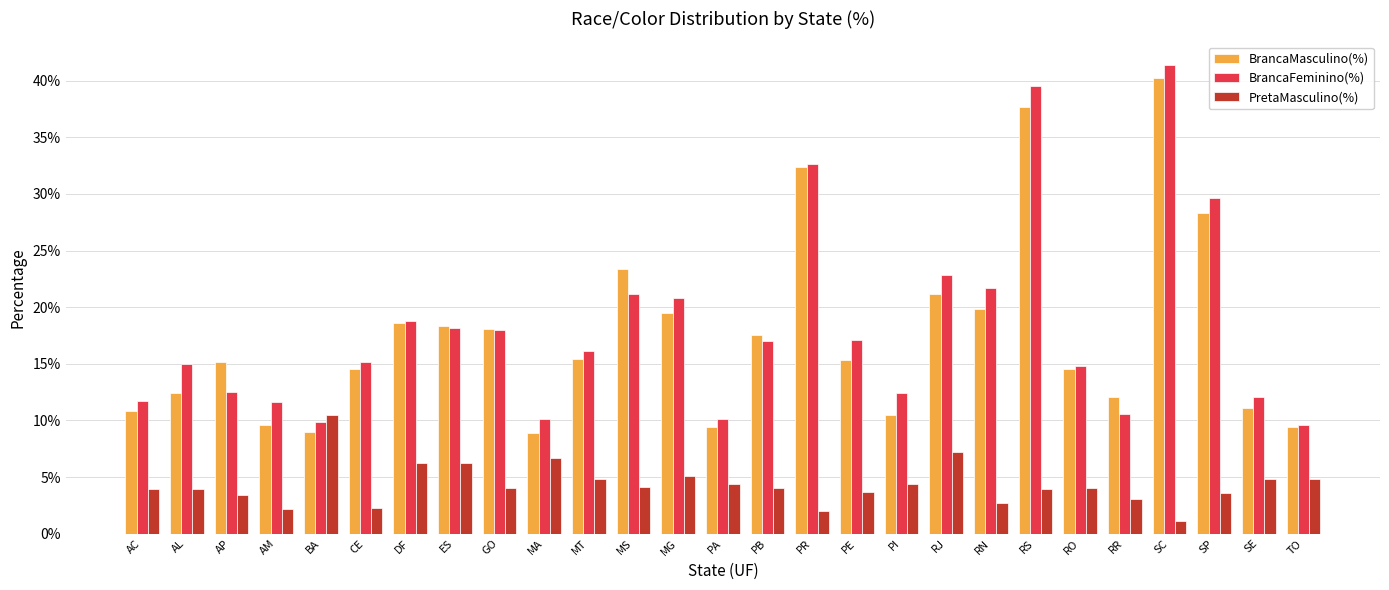

Is the value of PretaMasculino(%) at SP greater than the value of BrancaMasculino(%) at AL?

No